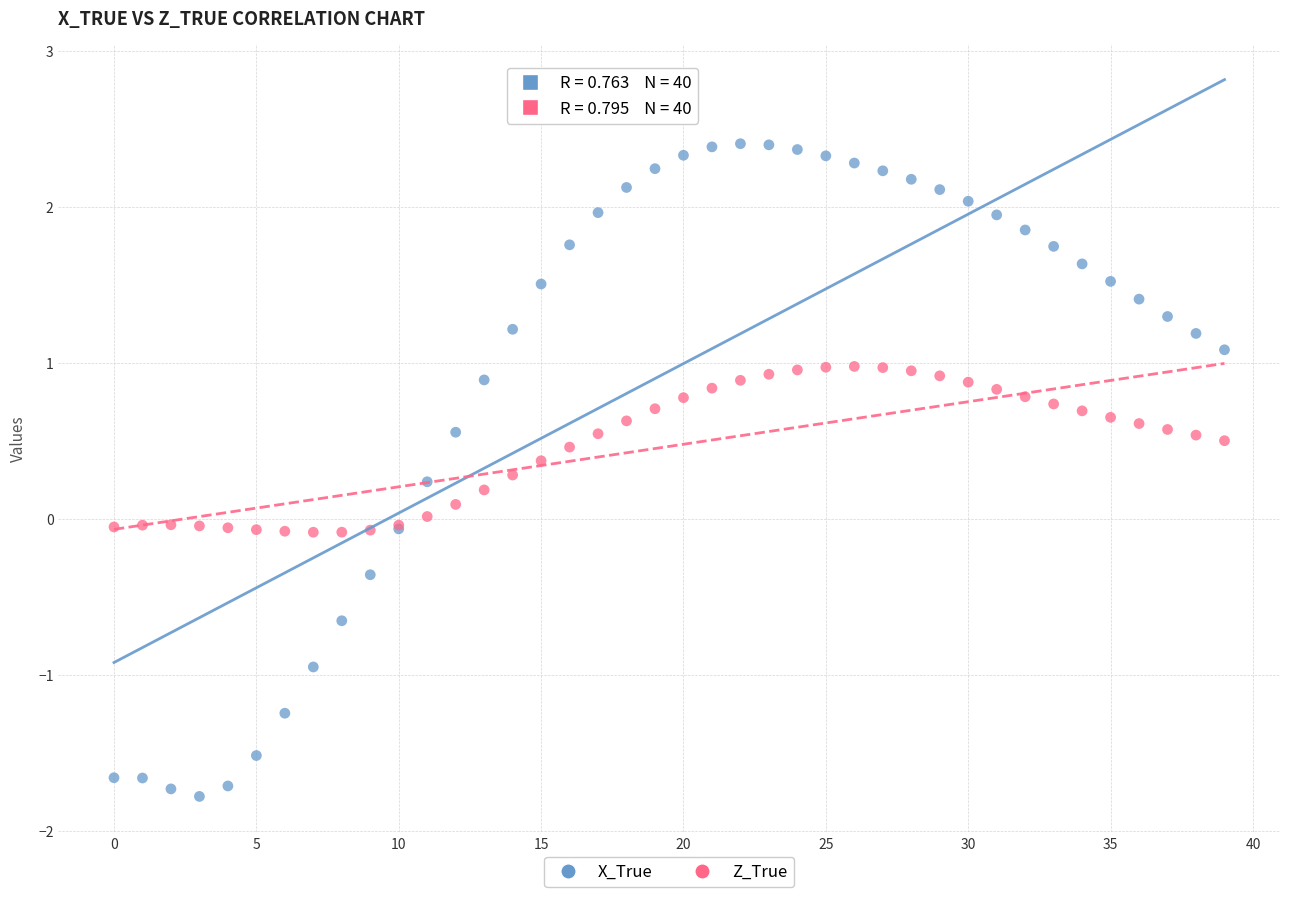

Which series reaches the maximum Y coordinate?

X_True